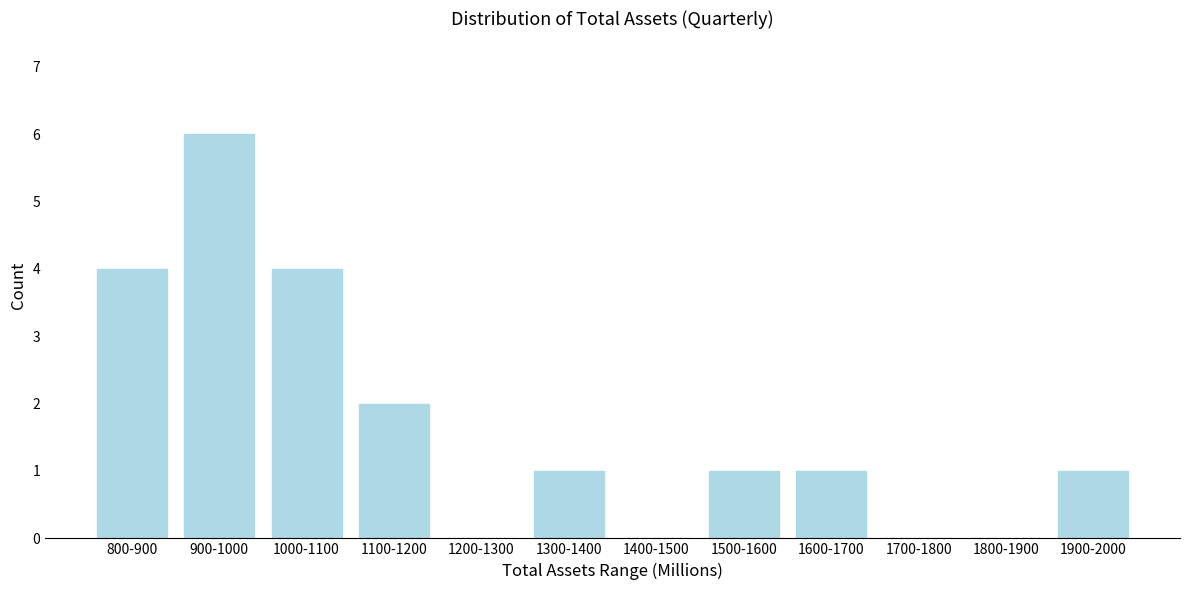

Reading left to right, what are all the values shown in this chart?

800-900=4	900-1000=6	1000-1100=4	1100-1200=2	1200-1300=0	1300-1400=1	1400-1500=0	1500-1600=1	1600-1700=1	1700-1800=0	1800-1900=0	1900-2000=1